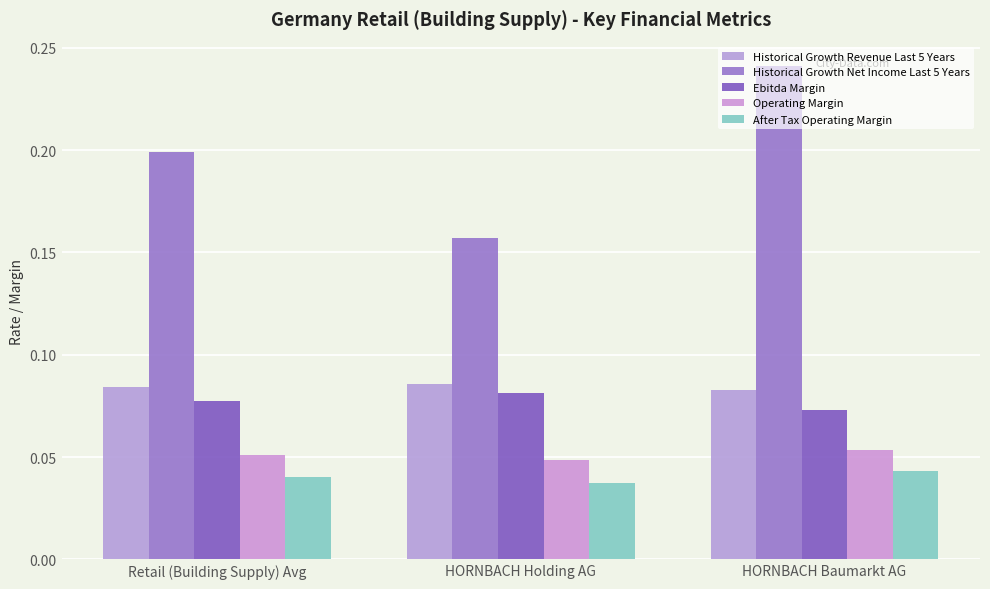

What is the sum of all Historical Growth Net Income Last 5 Years values?

0.6